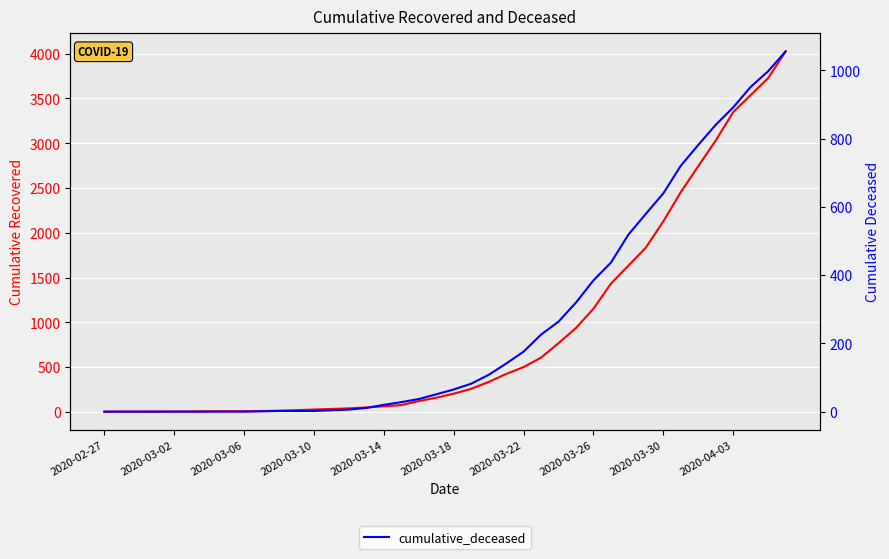

What is the difference between the second highest and minimum values in the cumulative_deceased series?

998